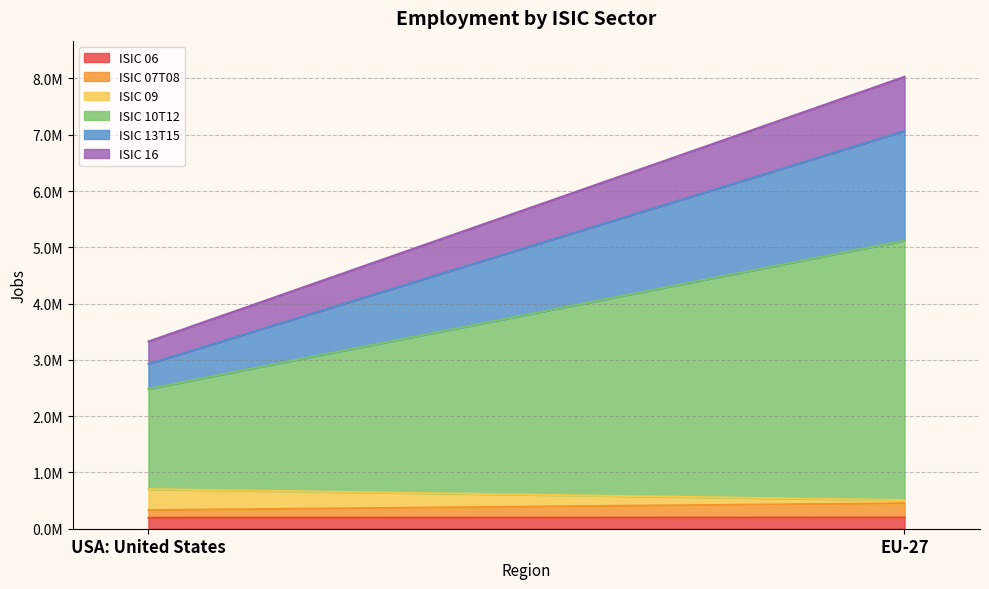

True or false: ISIC 16 has a value of 377524.7 at EU-27.

False